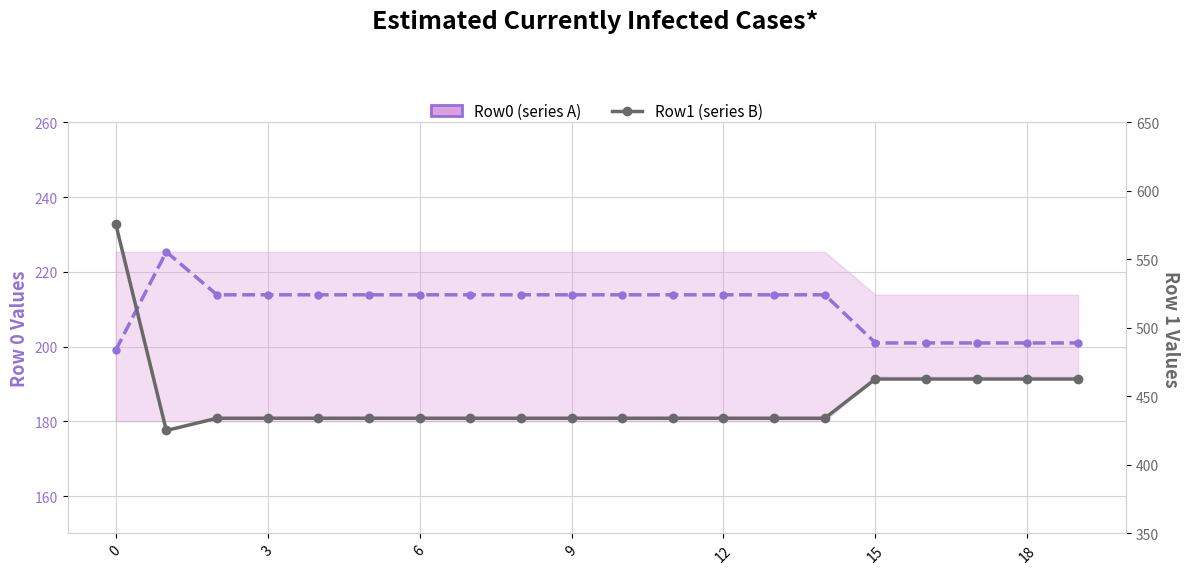

What is the label of the 3rd point from the right?

17